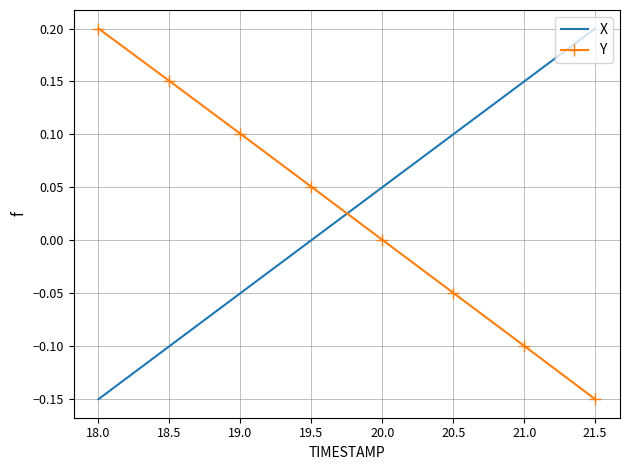

True or false: Y and X intersect in this chart.

True